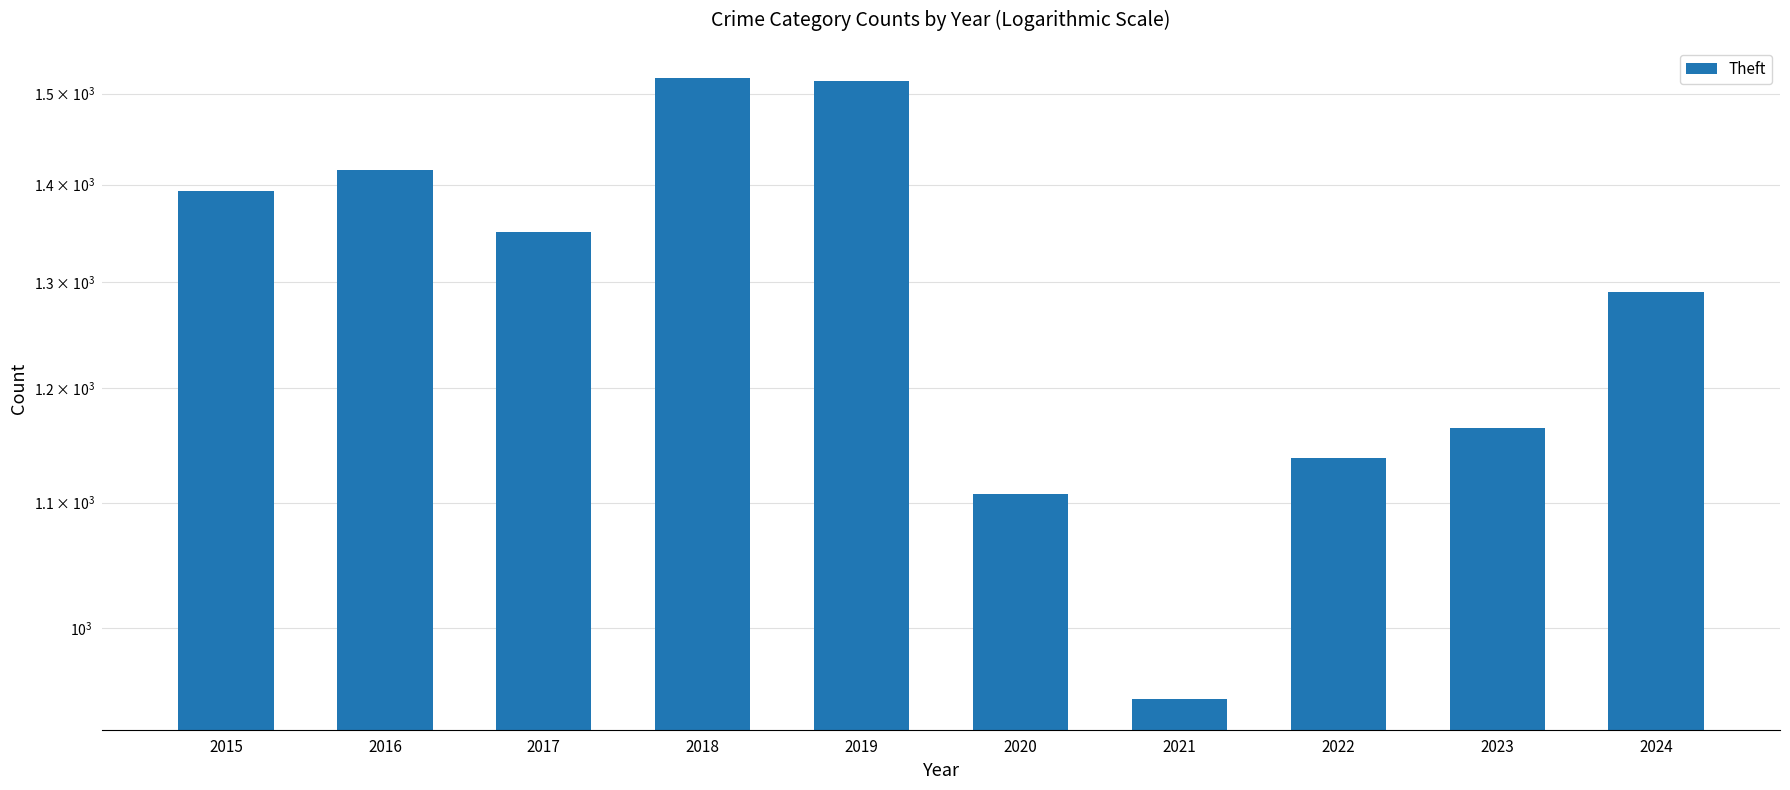

Are the bars horizontal?

No